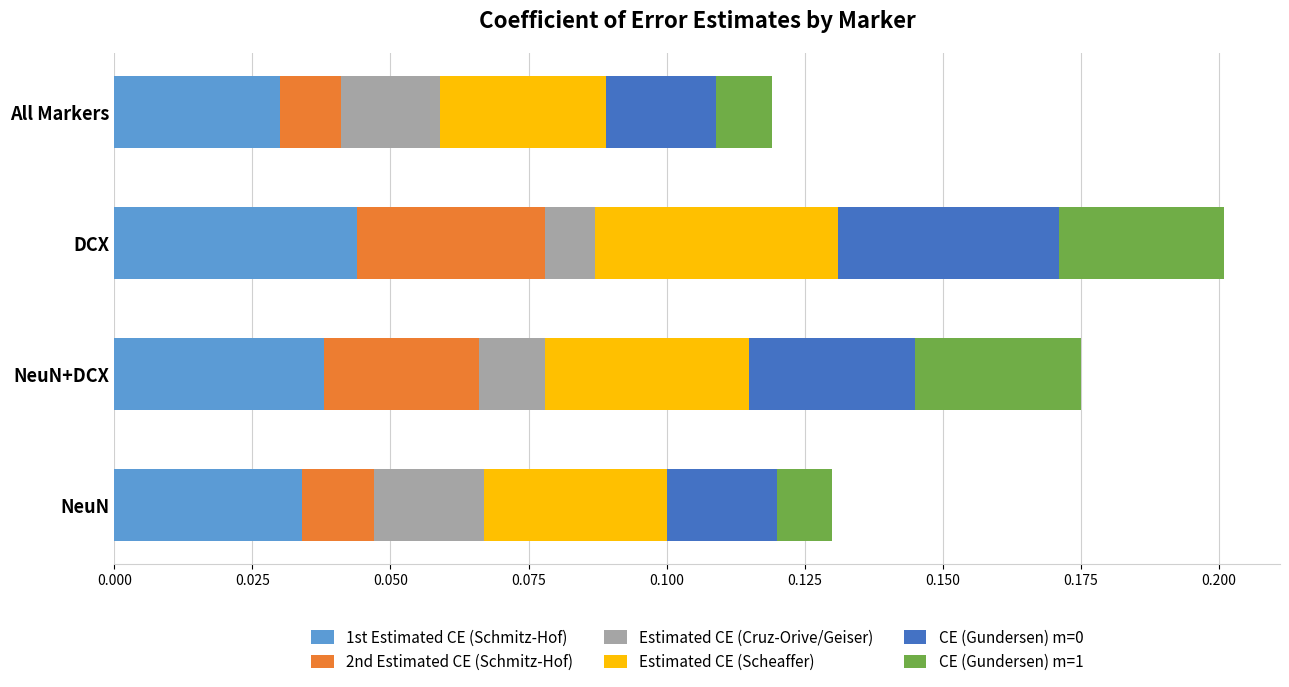

How many distinct data groups are displayed?

6